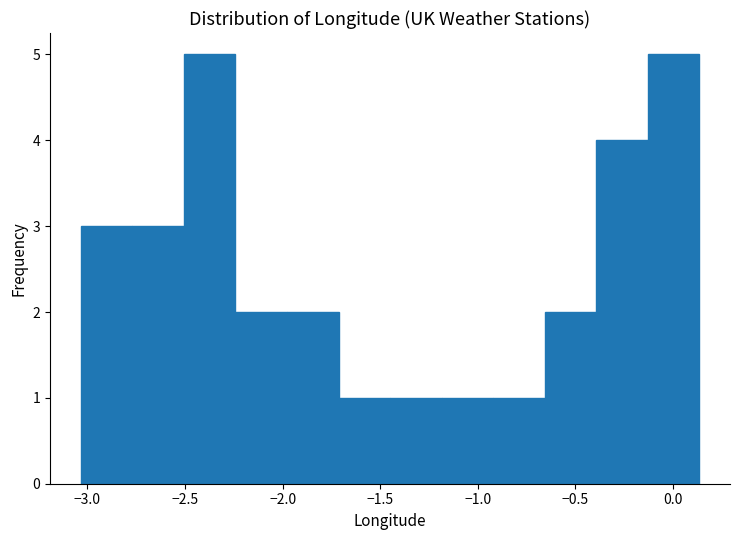

What is the height of the bar covering -3.05 to -2.75 on the x-axis? Neither the bar edges nor the heights are printed on the chart, so give them approximately, as read against the axes.

3